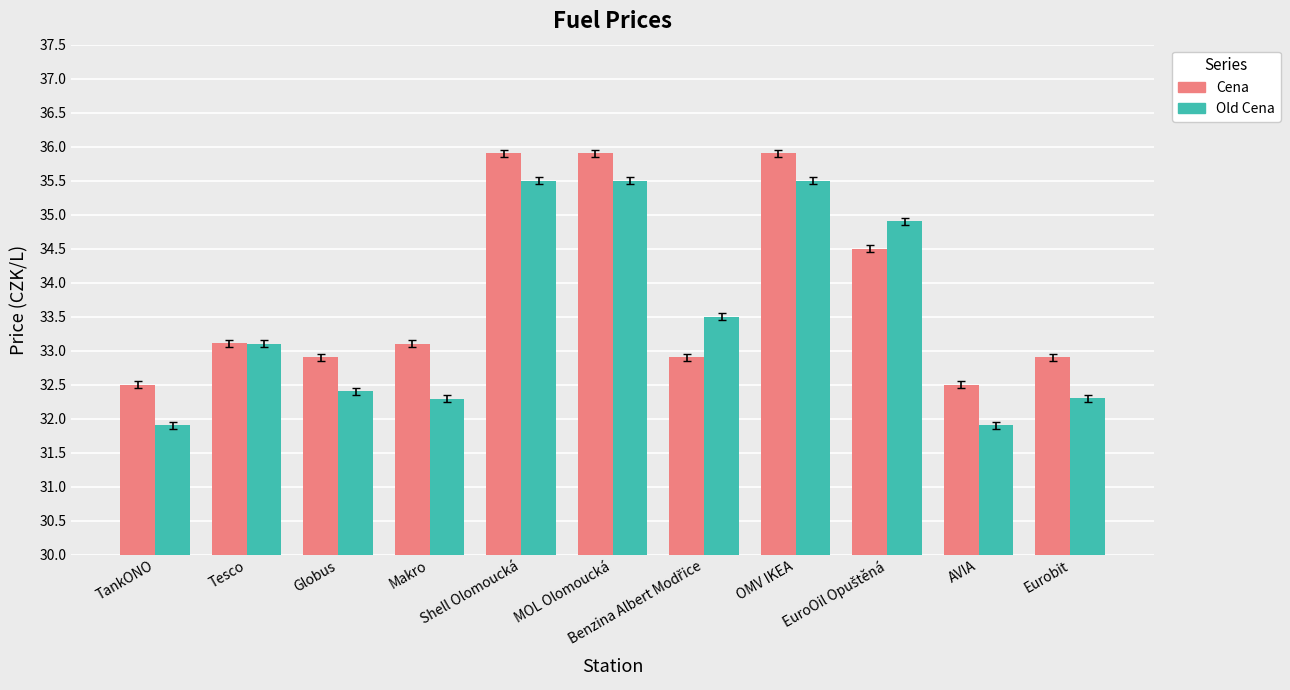

What is the label of the 8th bar from the left?

OMV IKEA